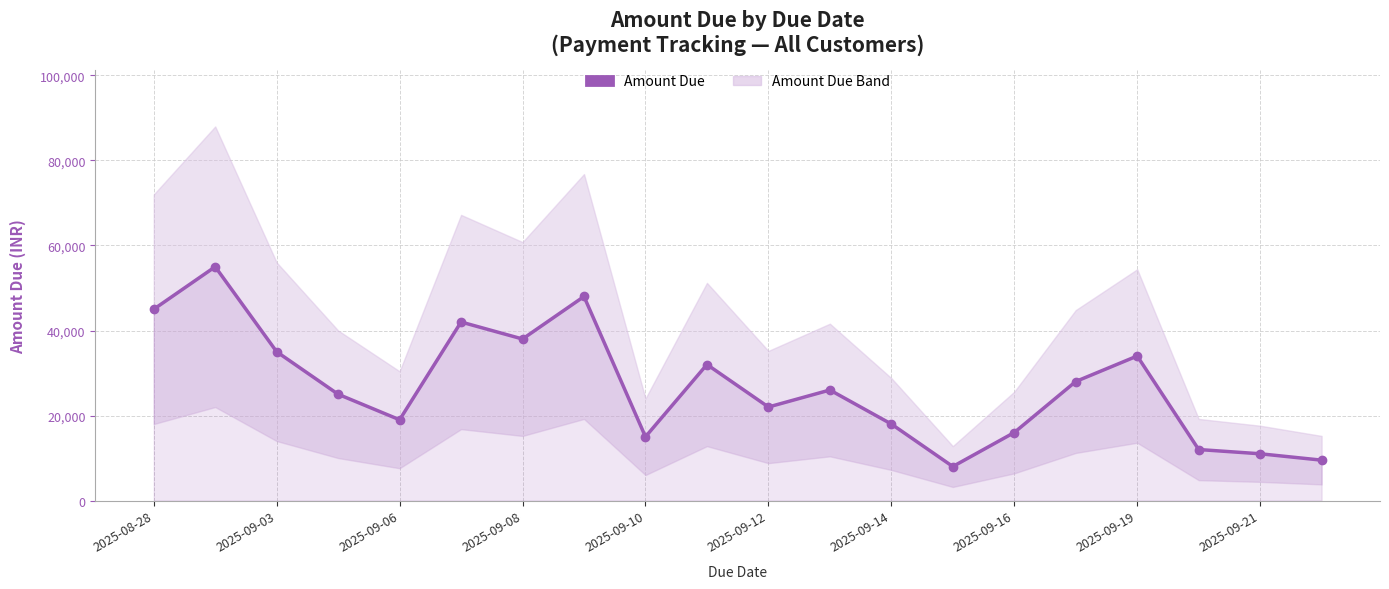

What is the difference between the maximum and second lowest values?

45500